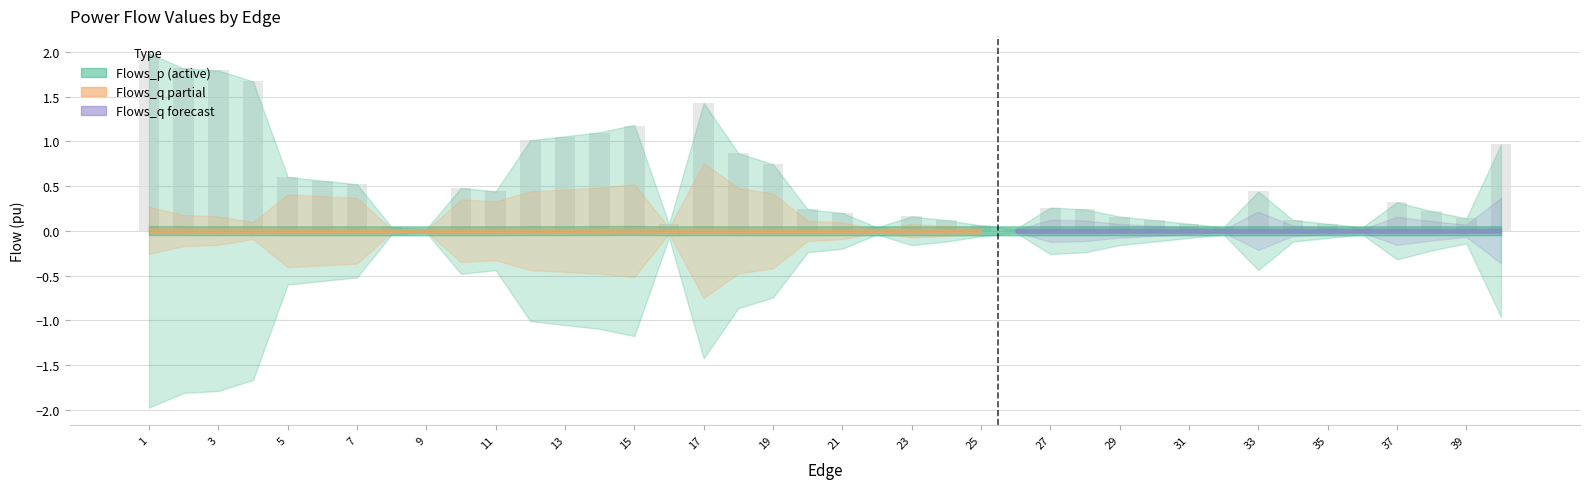

What is the difference between the second highest and minimum values?

1.8